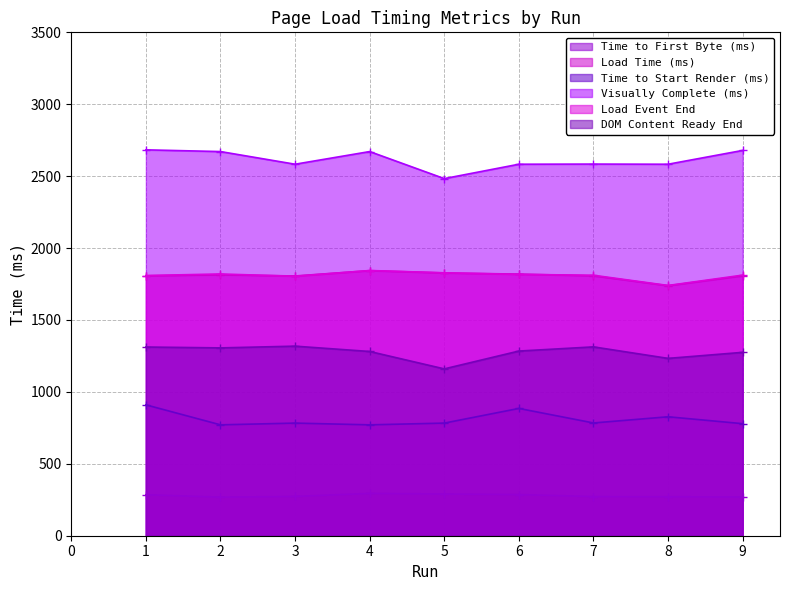

How many data points in Load Event End are above 1812?

4